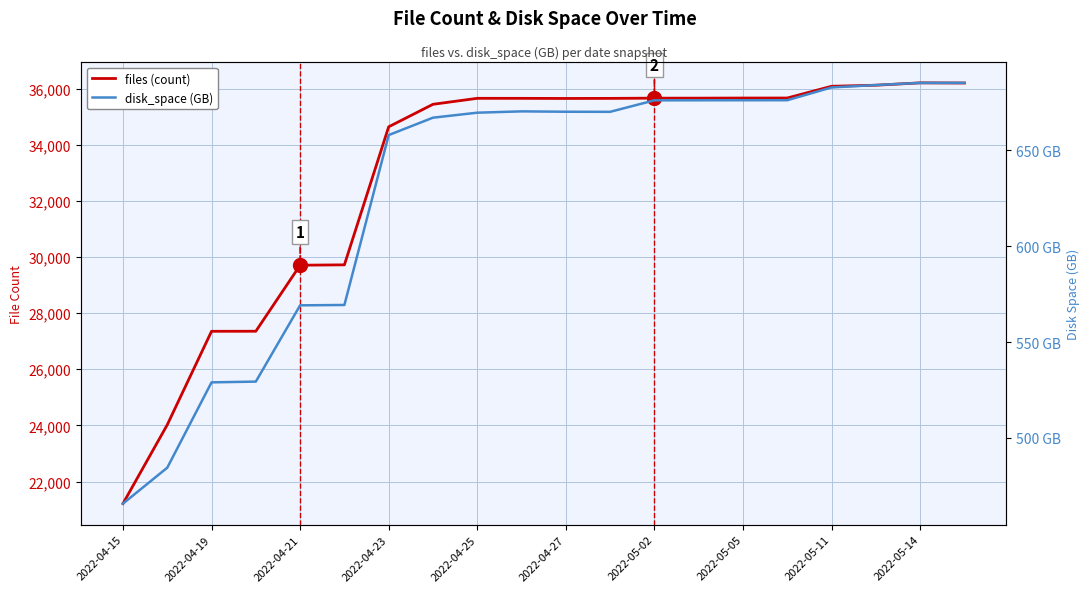

How many lines are shown in the chart?

2